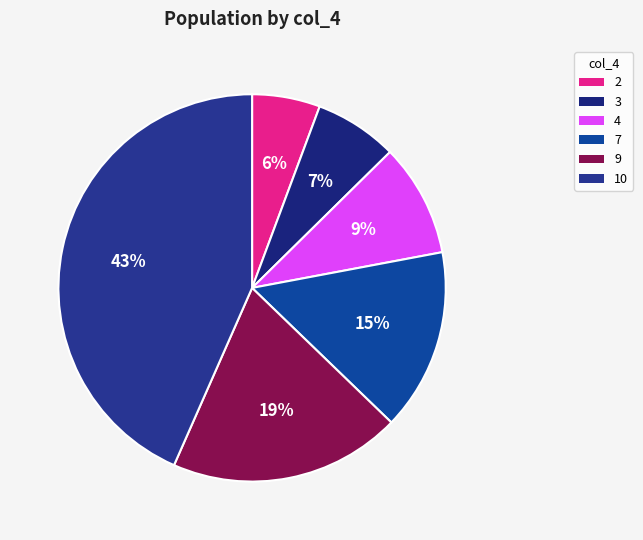

Rank the categories by value from highest to lowest.

10, 9, 7, 4, 3, 2